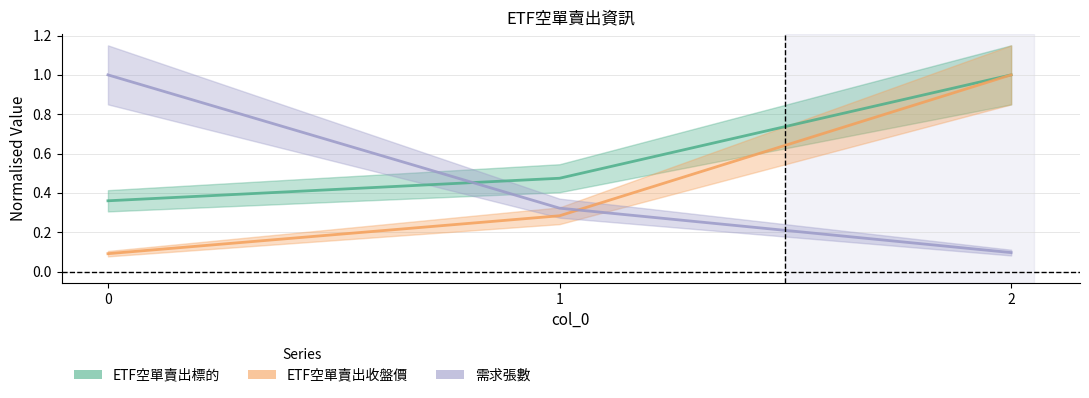

Reading right to left, what are all the values shown in this chart?

ETF空單賣出標的: 1.0	0.5	0.4
ETF空單賣出收盤價: 1.0	0.3	0.1
需求張數: 0.1	0.3	1.0